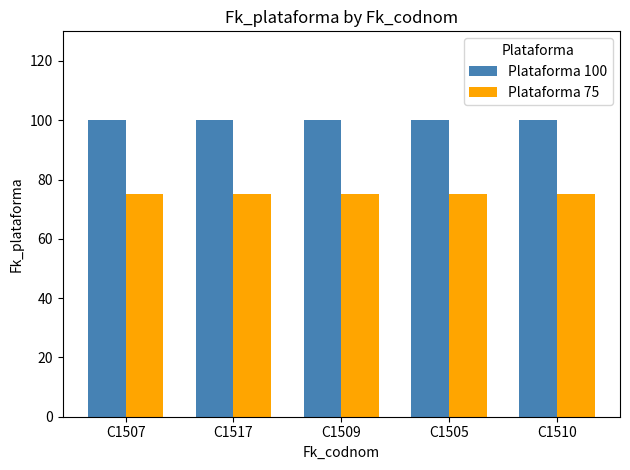

Rank the series by their average value, from highest to lowest.

Plataforma 100, Plataforma 75